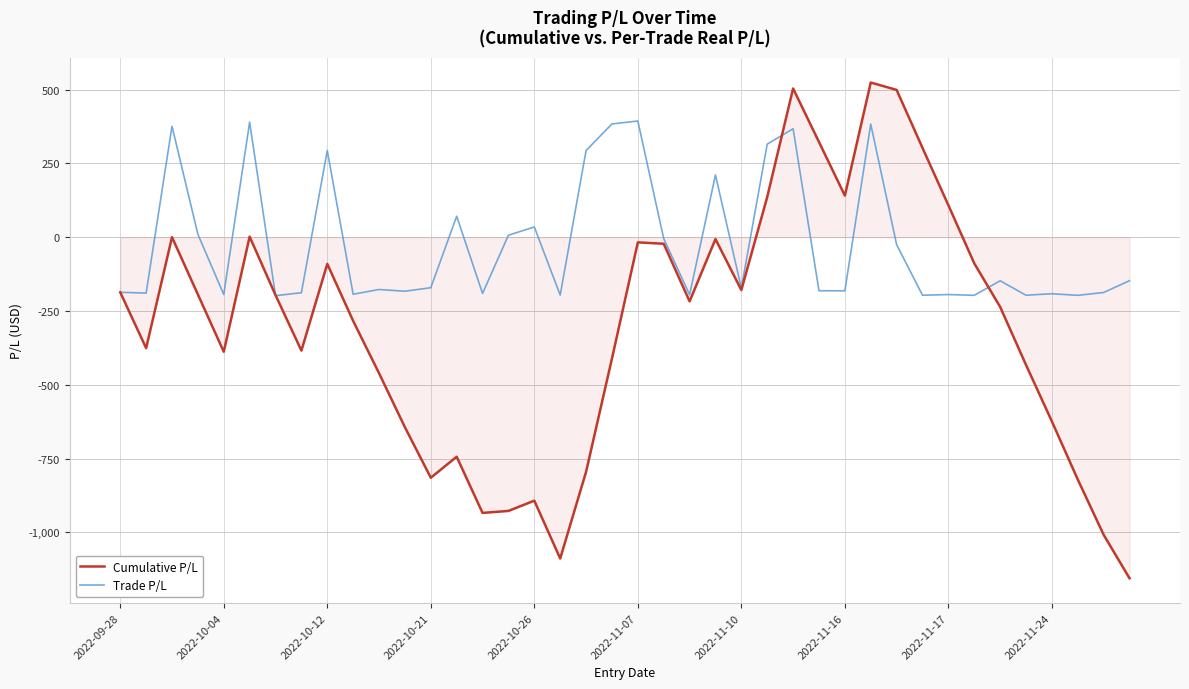

Which series has the widest spread of values?

Cumulative P/L